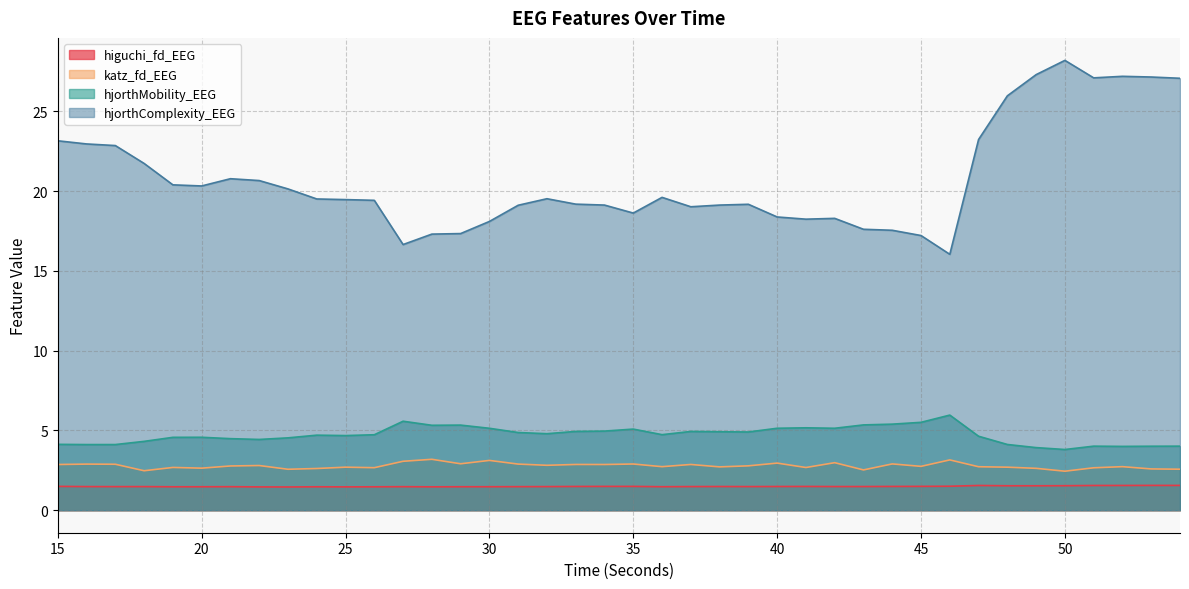

How many interior local peaks does the hjorthComplexity_EEG series have?

7